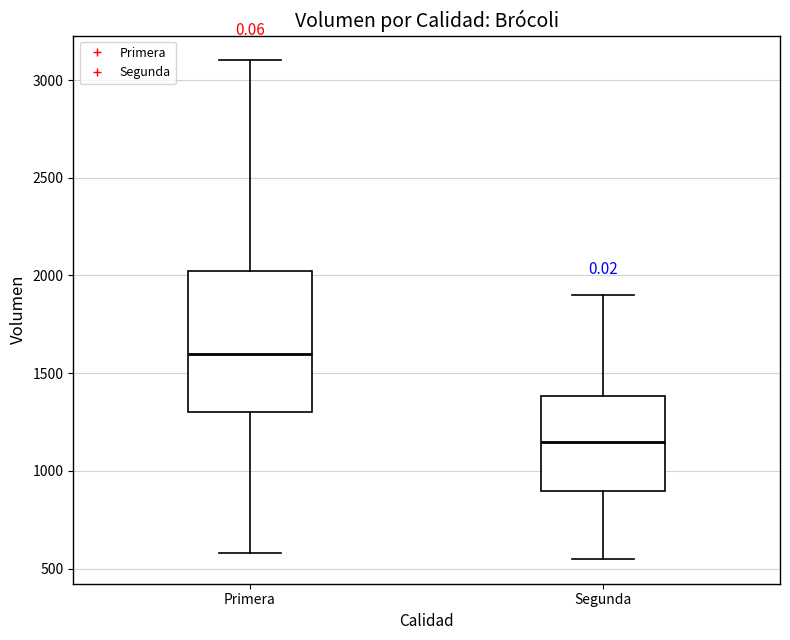

Reading left to right, transcribe this box plot: for each box, give where its median line is, the range the box spans, and where its two whiskers end, as read against the y-axis. The values are not printed on the chart, so give them approximately, as read against the axis.

Primera: median 1600, box 1300 to 2050, whiskers 600 to 3100
Segunda: median 1150, box 900 to 1400, whiskers 550 to 1900